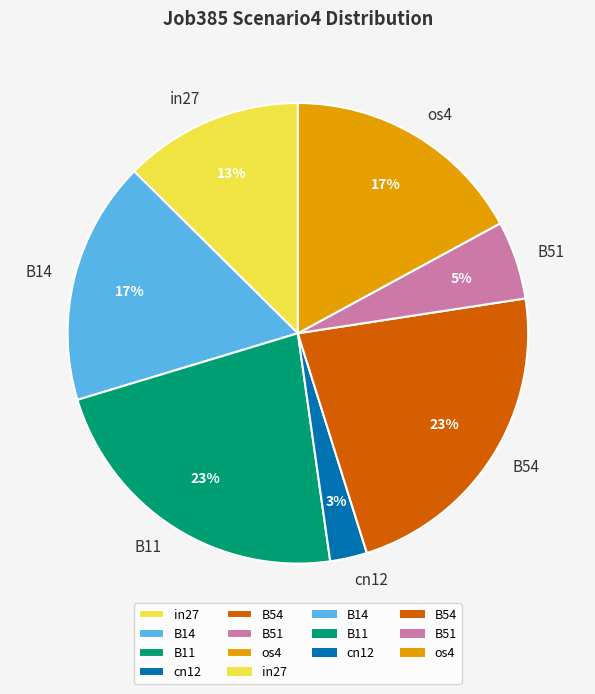

To the nearest percent, what is the average slice percentage?

14%